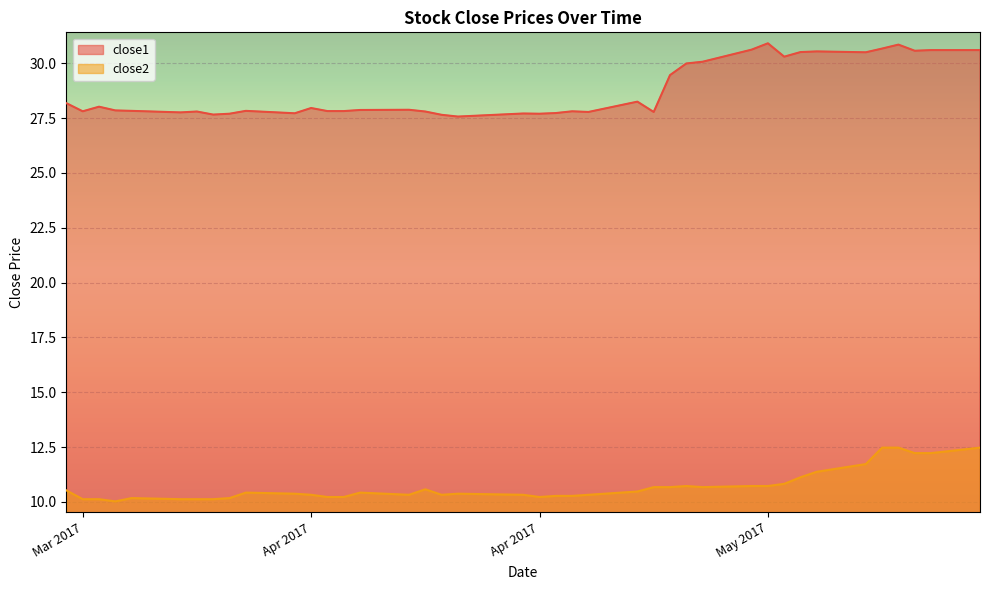

Does the chart display data point markers on the line(s)?

No